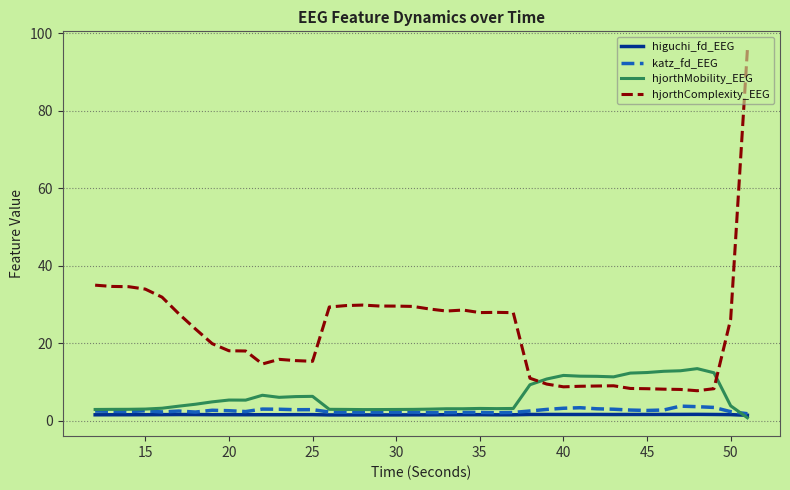

How many intersections are there between hjorthMobility_EEG and hjorthComplexity_EEG?

2